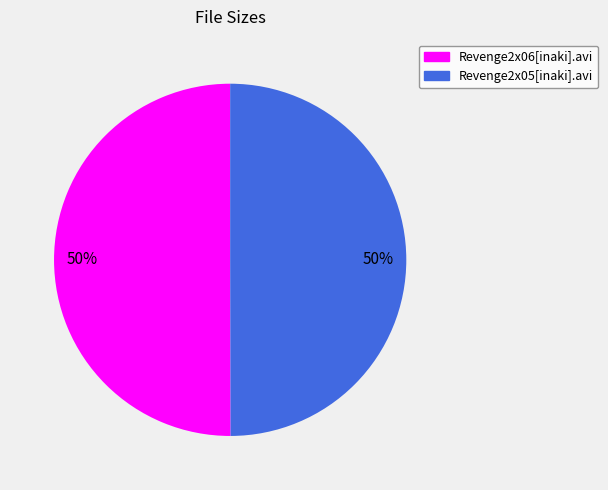

Count the number of slices in the pie.

2